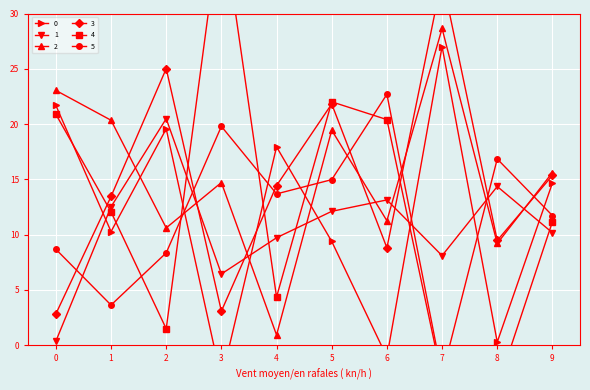

What is the sum of all 5 values?

117.5